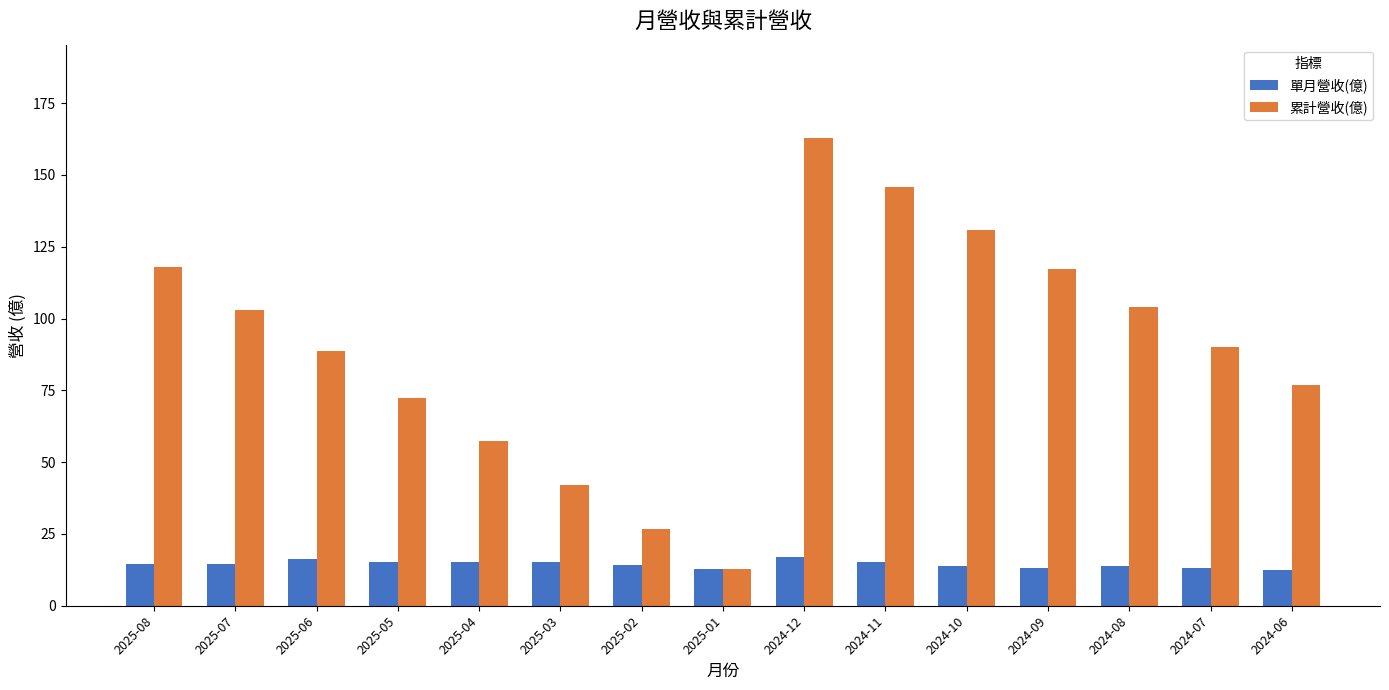

List the series in order of their peak value, lowest first.

單月營收(億), 累計營收(億)